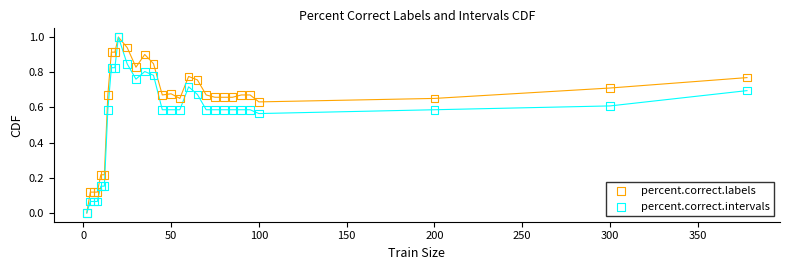

What are all the series names shown in the legend?

percent.correct.labels, percent.correct.intervals